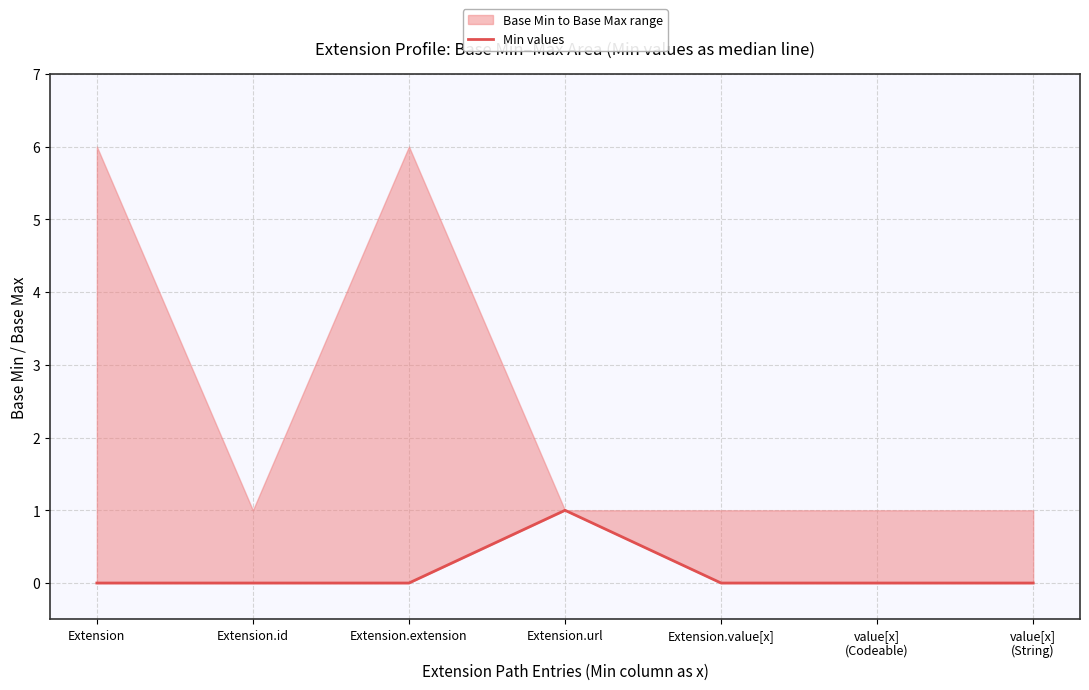

Rank the categories by value from highest to lowest.

Extension.url, Extension, Extension.id, Extension.extension, Extension.value[x], value[x]
(Codeable), value[x]
(String)